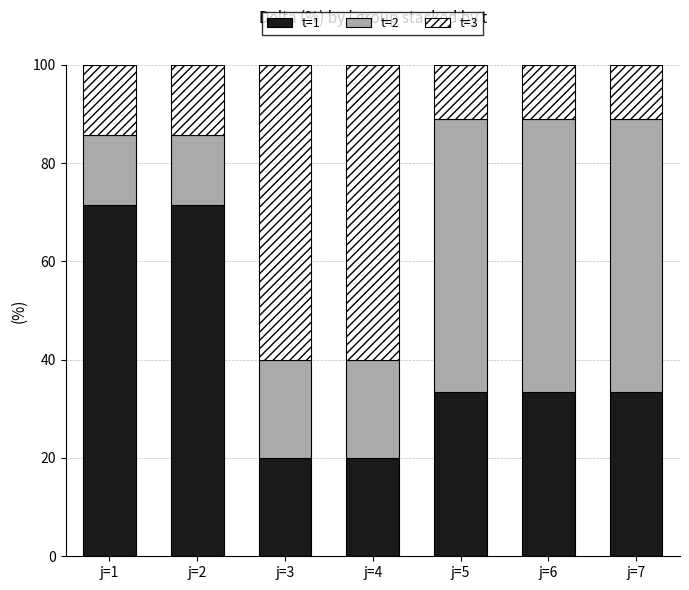

What is the total value across all series at j=3?

100.0